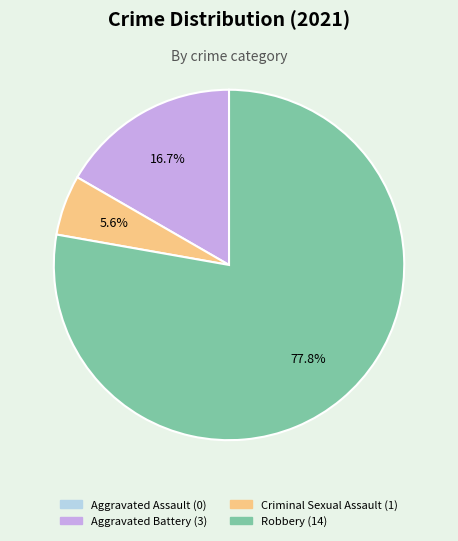

What percentage is the Criminal Sexual Assault slice, to the nearest percent?

6%